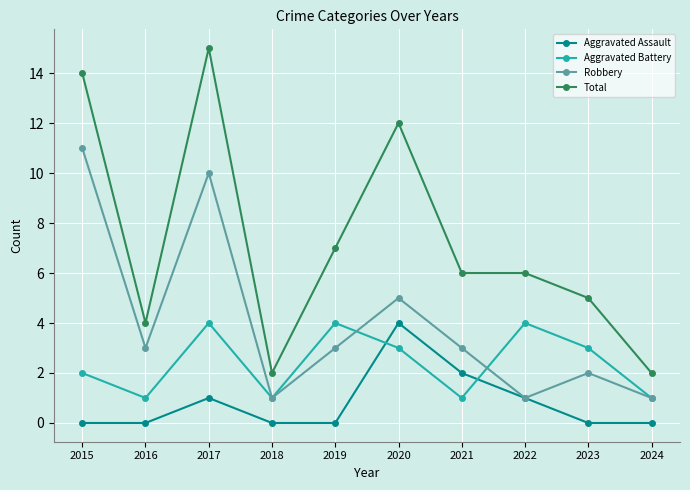

How many data points does each series have?

10